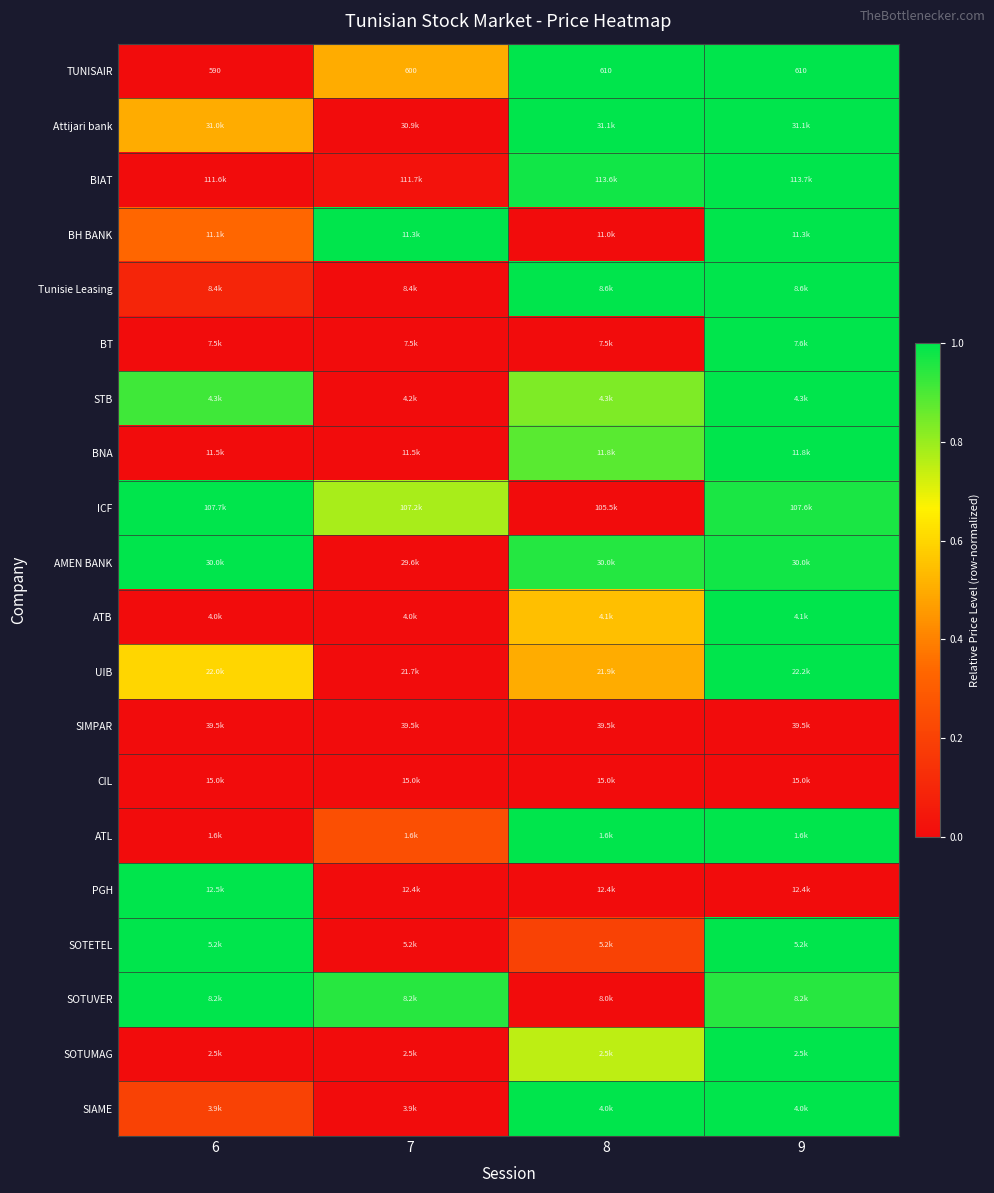

True or false: SIAME has a value of 0.2 at 6.

True